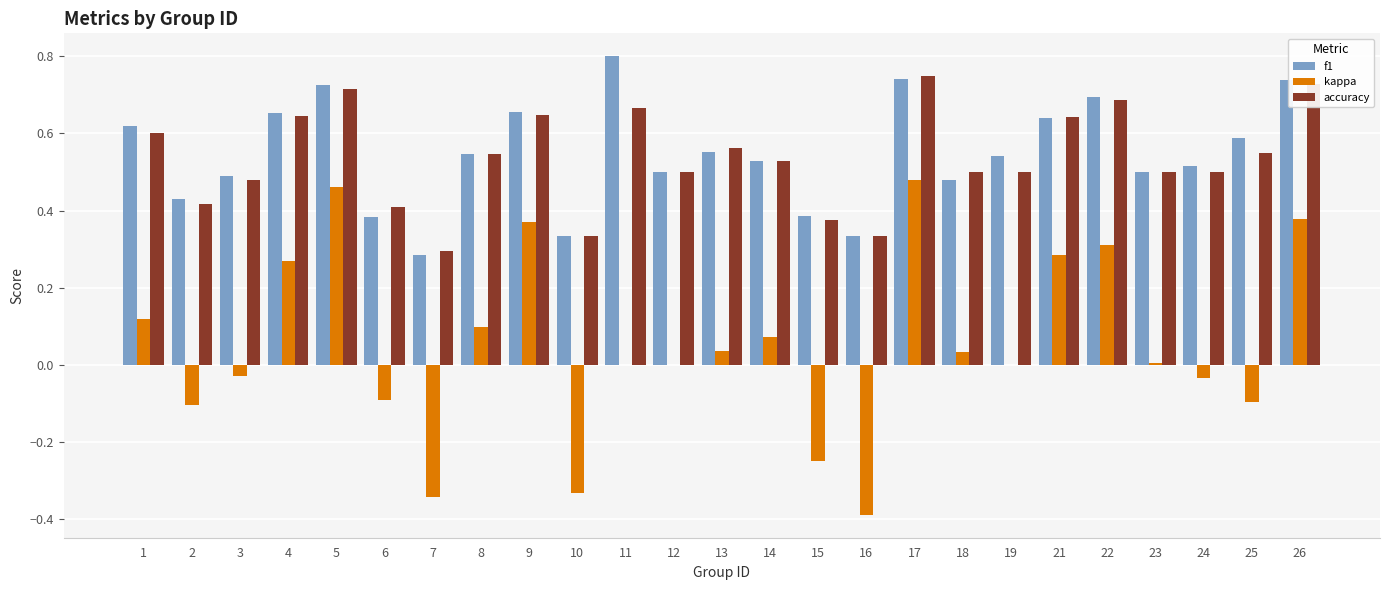

At which category is the sum across all series the highest?

17